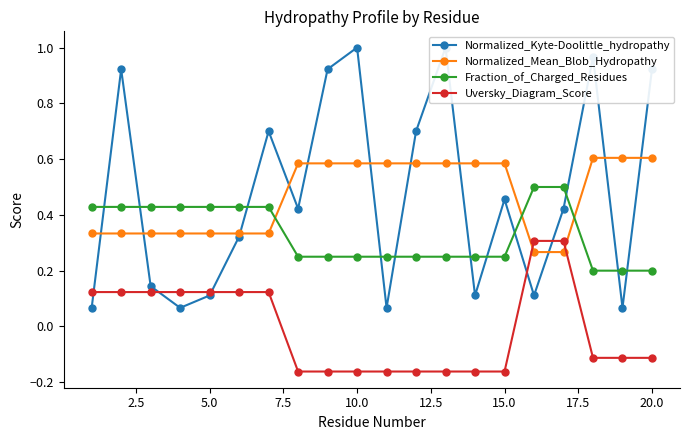

Which series ends up on top after the final intersection of Normalized_Mean_Blob_Hydropathy and Fraction_of_Charged_Residues?

Normalized_Mean_Blob_Hydropathy